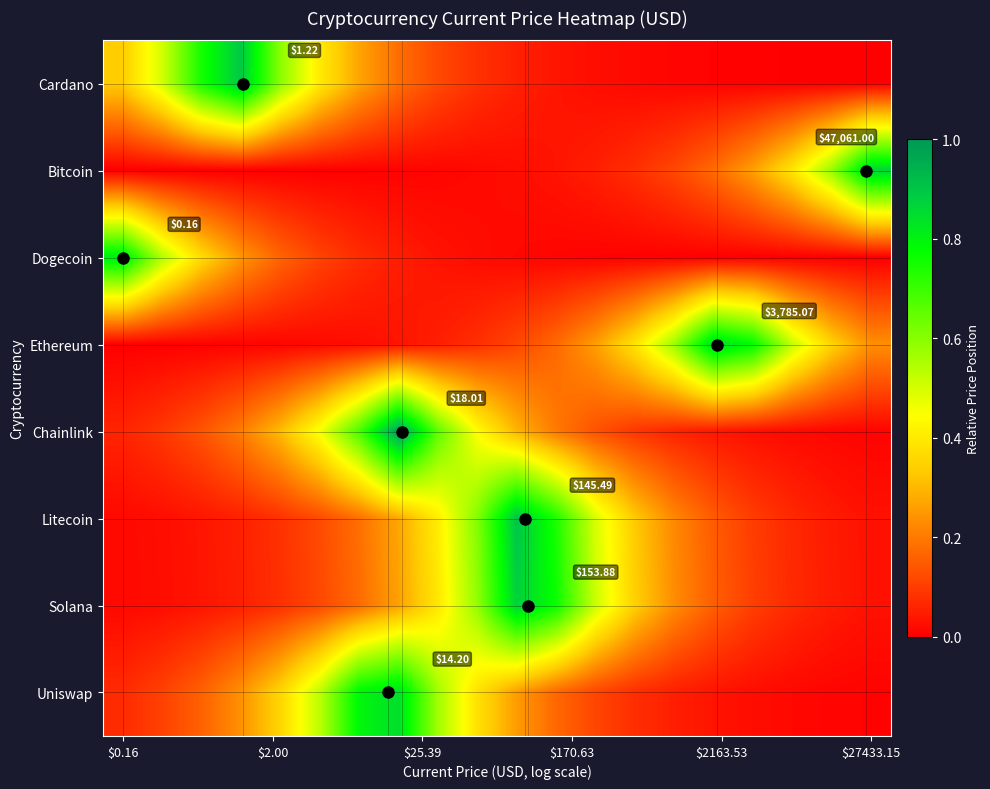

Count the number of data series in this chart.

8